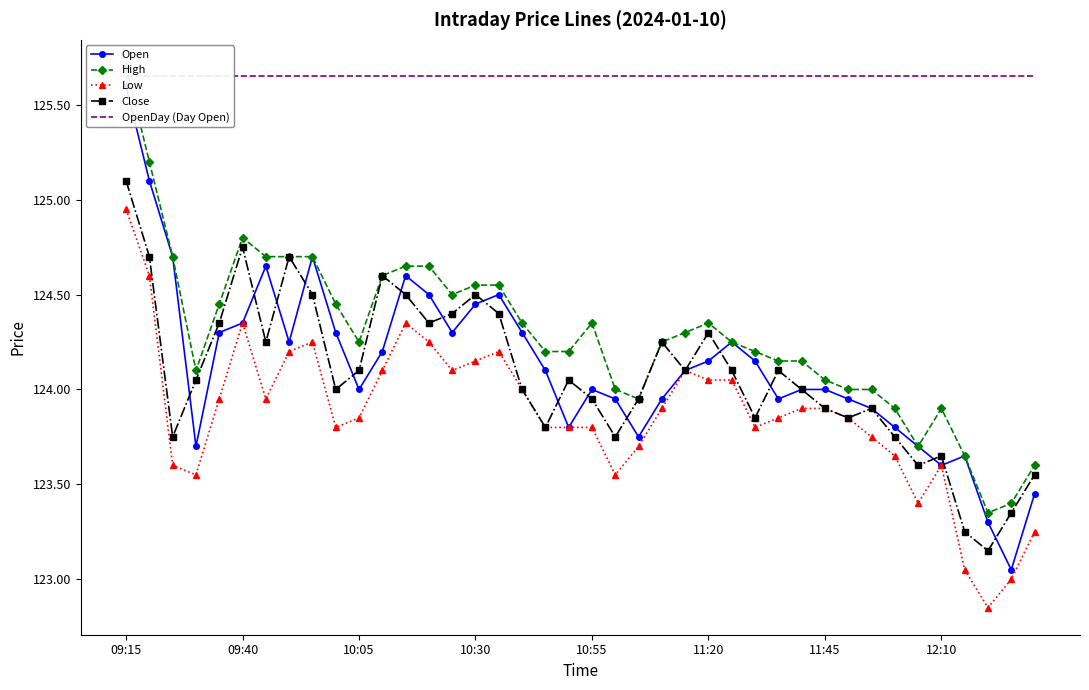

The Low series shows 123.9 at 11:45. True or false?

True